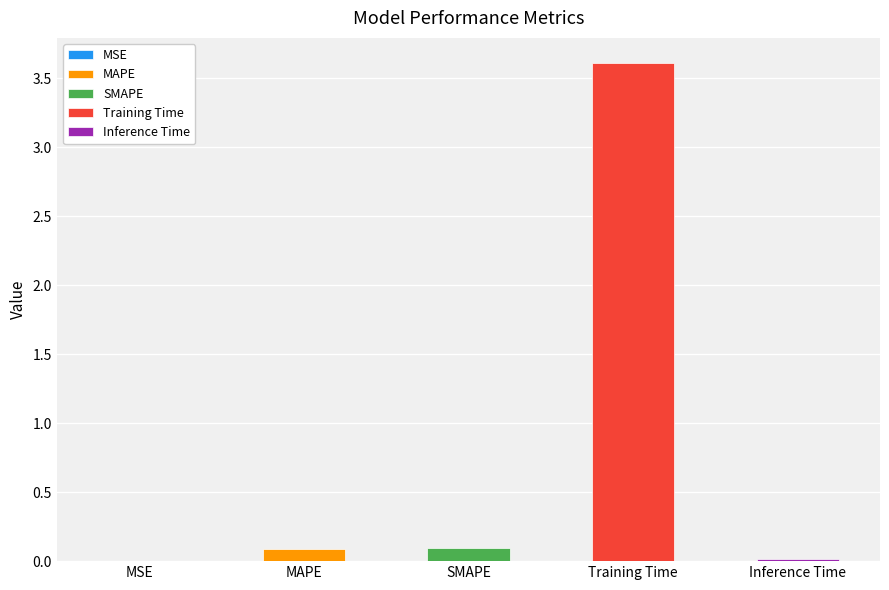

Does the chart contain any negative values?

No